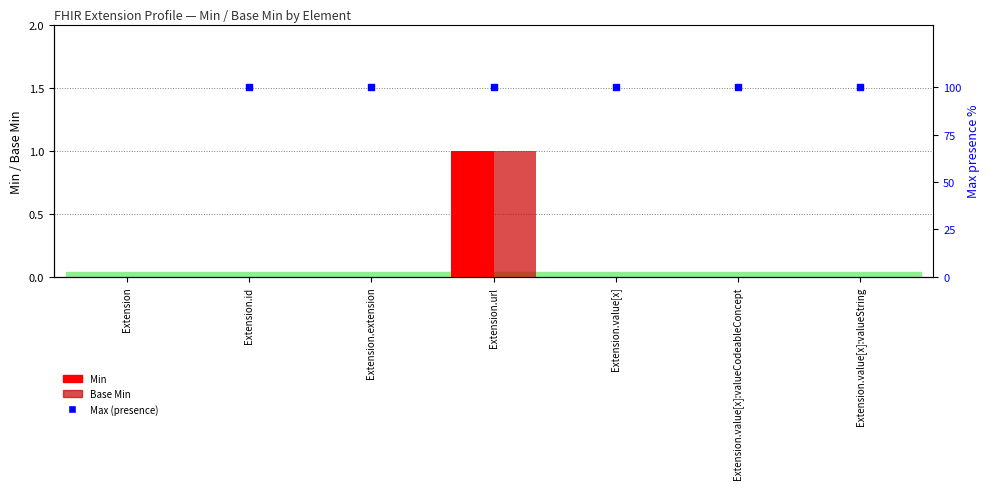

At which category is the sum across all series the highest?

Extension.url